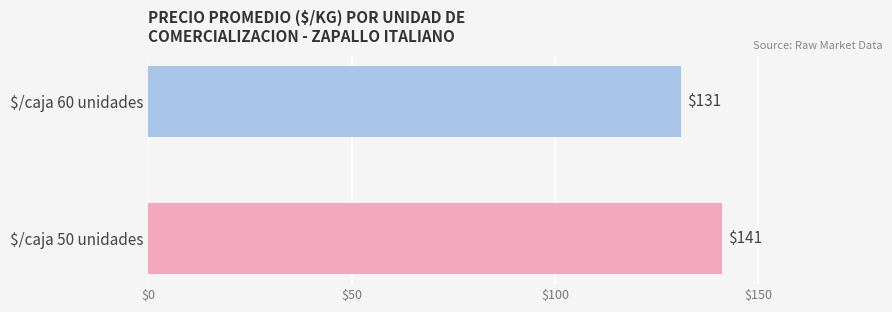

What is the maximum value shown in the chart?

141